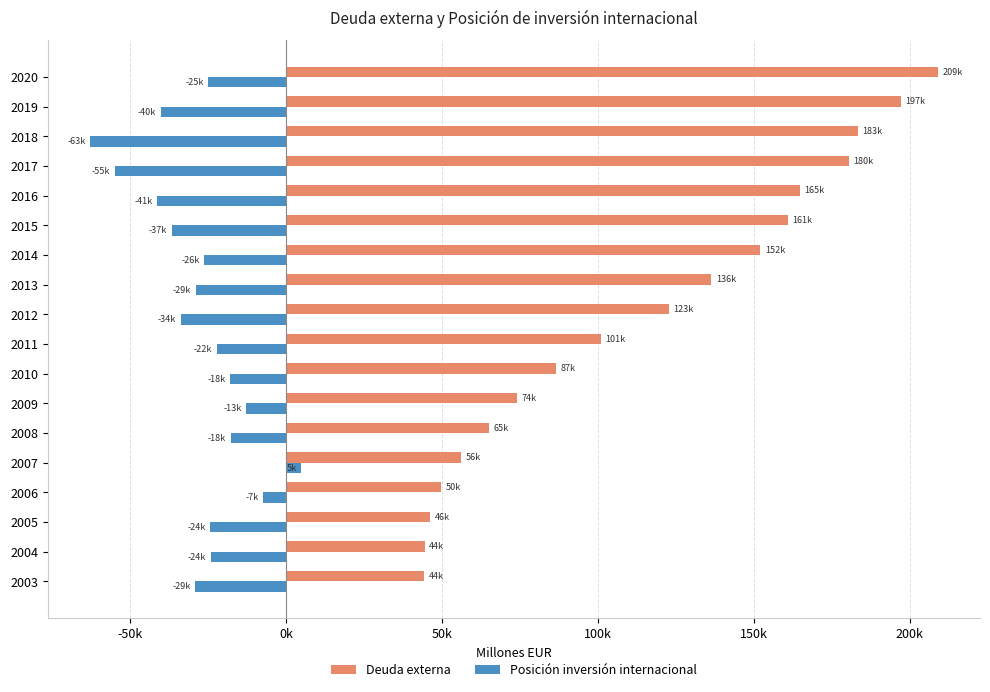

What are all the series names shown in the legend?

Deuda externa, Posición inversión internacional